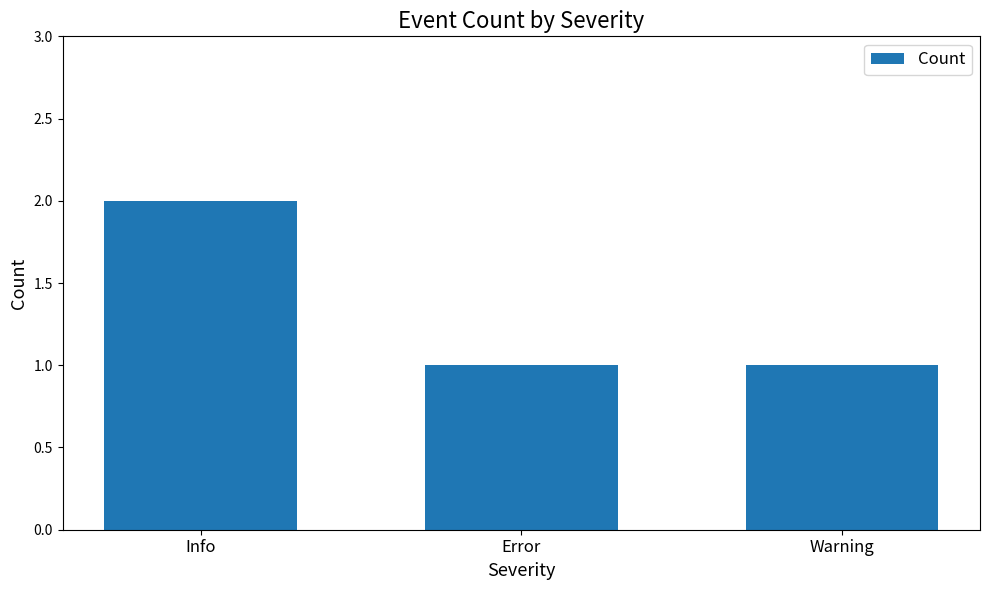

What is the difference between the values at Warning and Info?

1